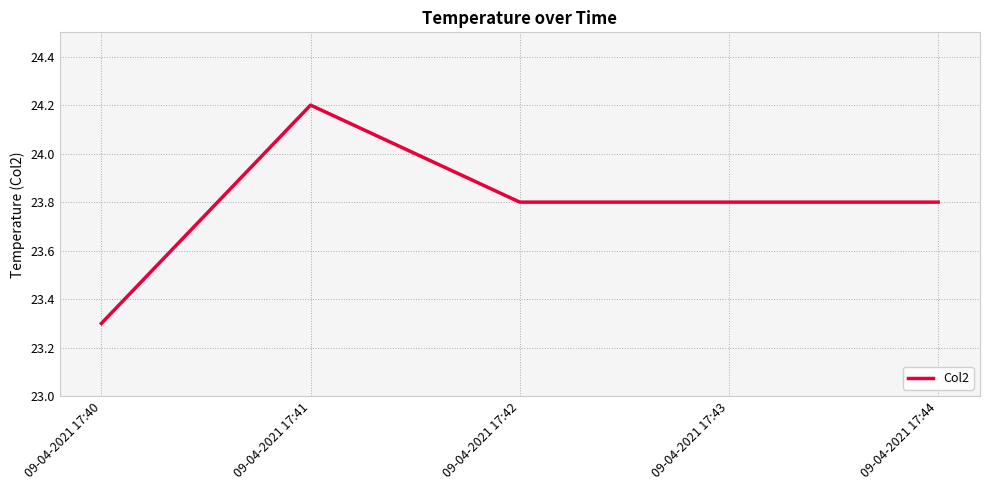

The chart shows a value of 33.1 at 09-04-2021 17:43. True or false?

False